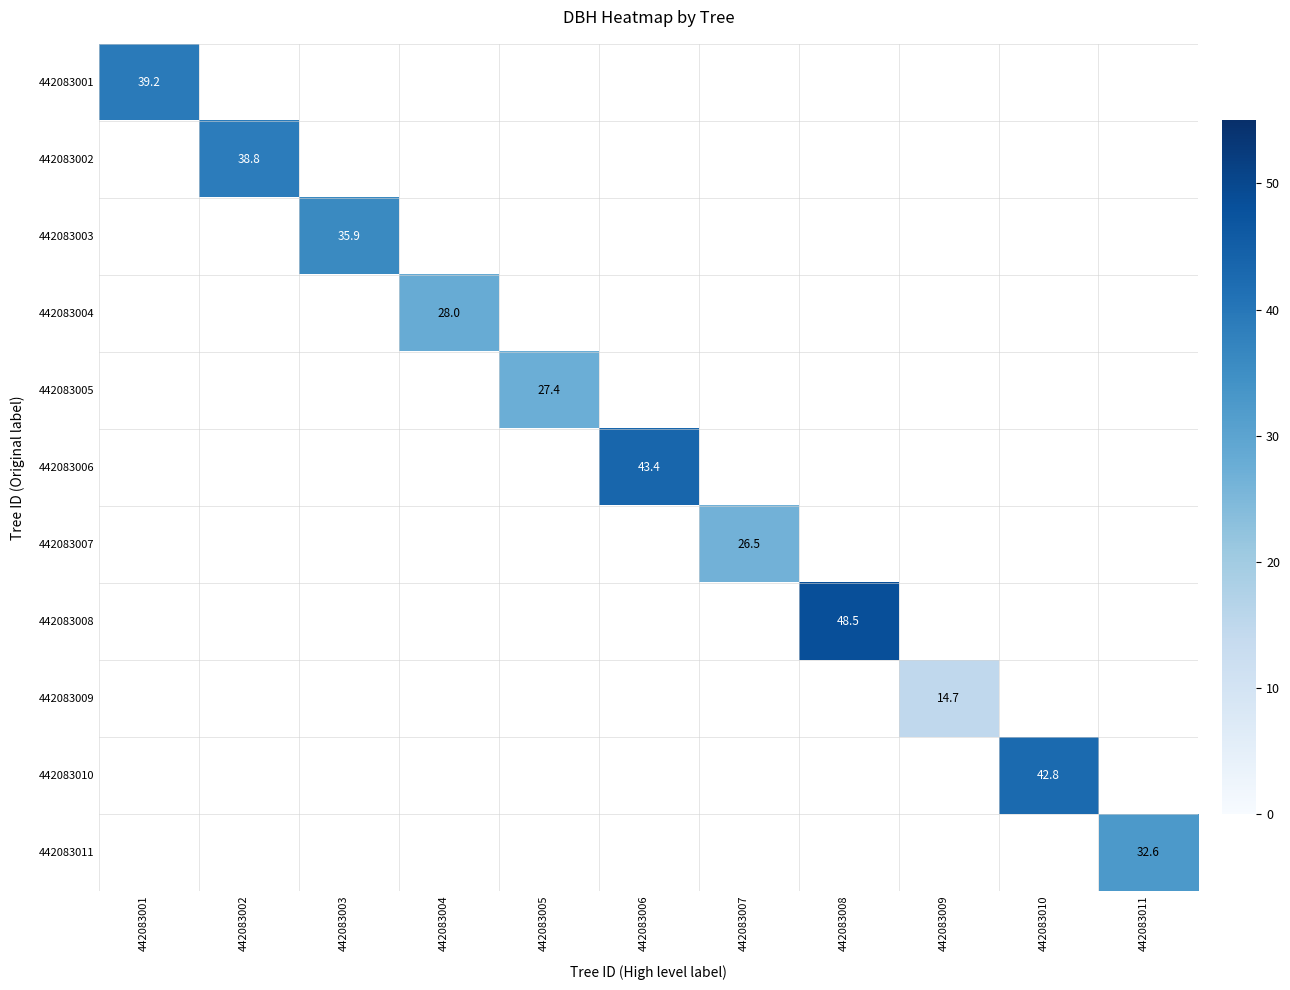

The 442083004 series shows 28.0 at 442083004. True or false?

True